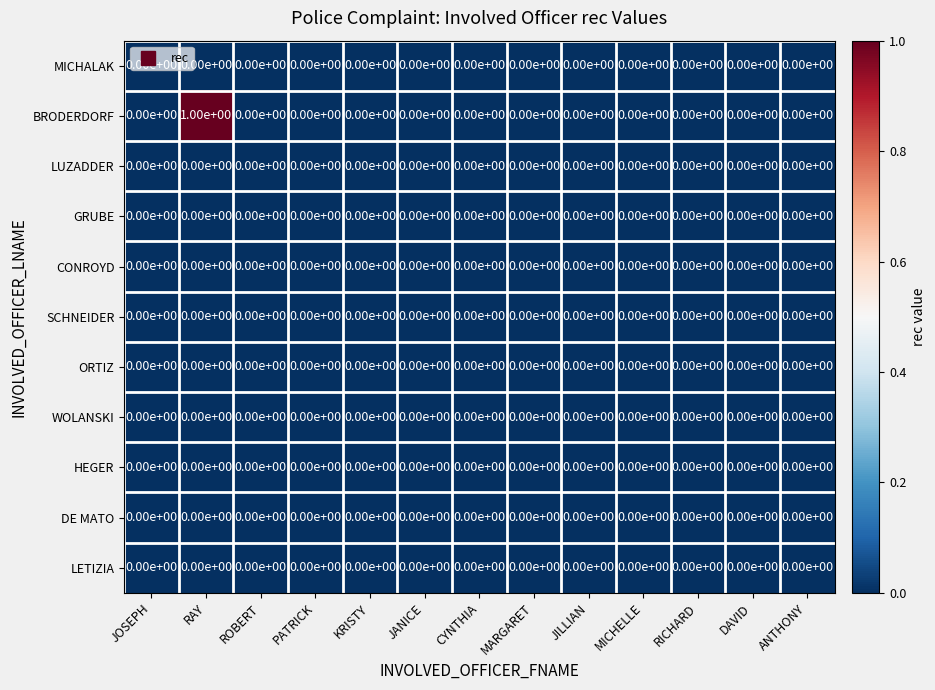

At which category is the sum across all series the highest?

RAY